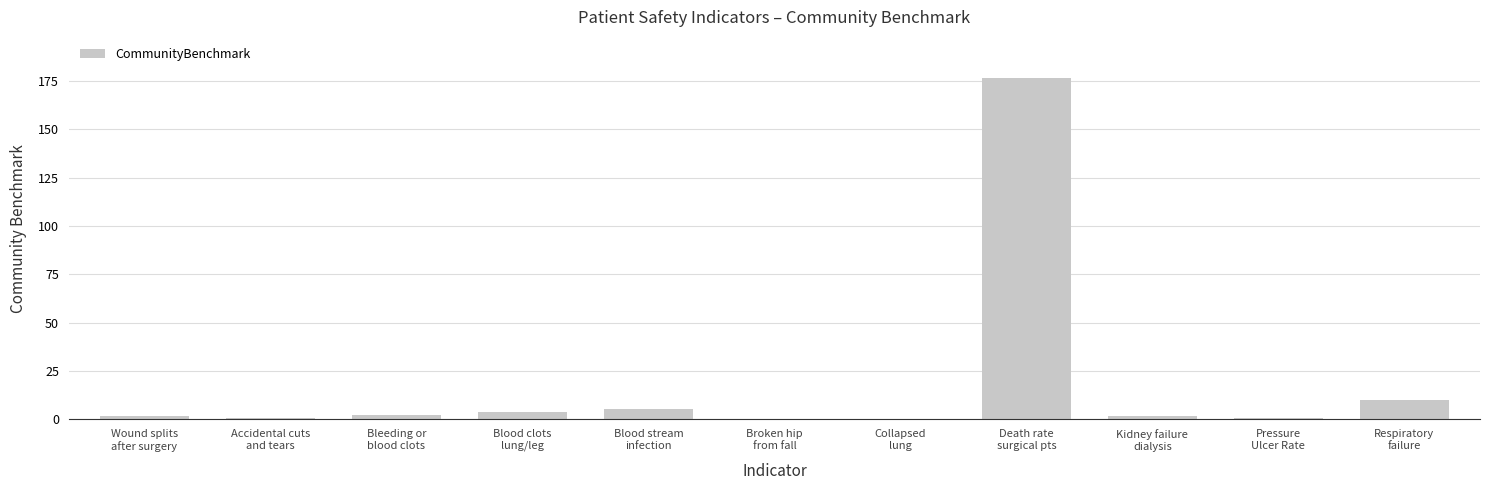

What is the sum of all values?

204.4